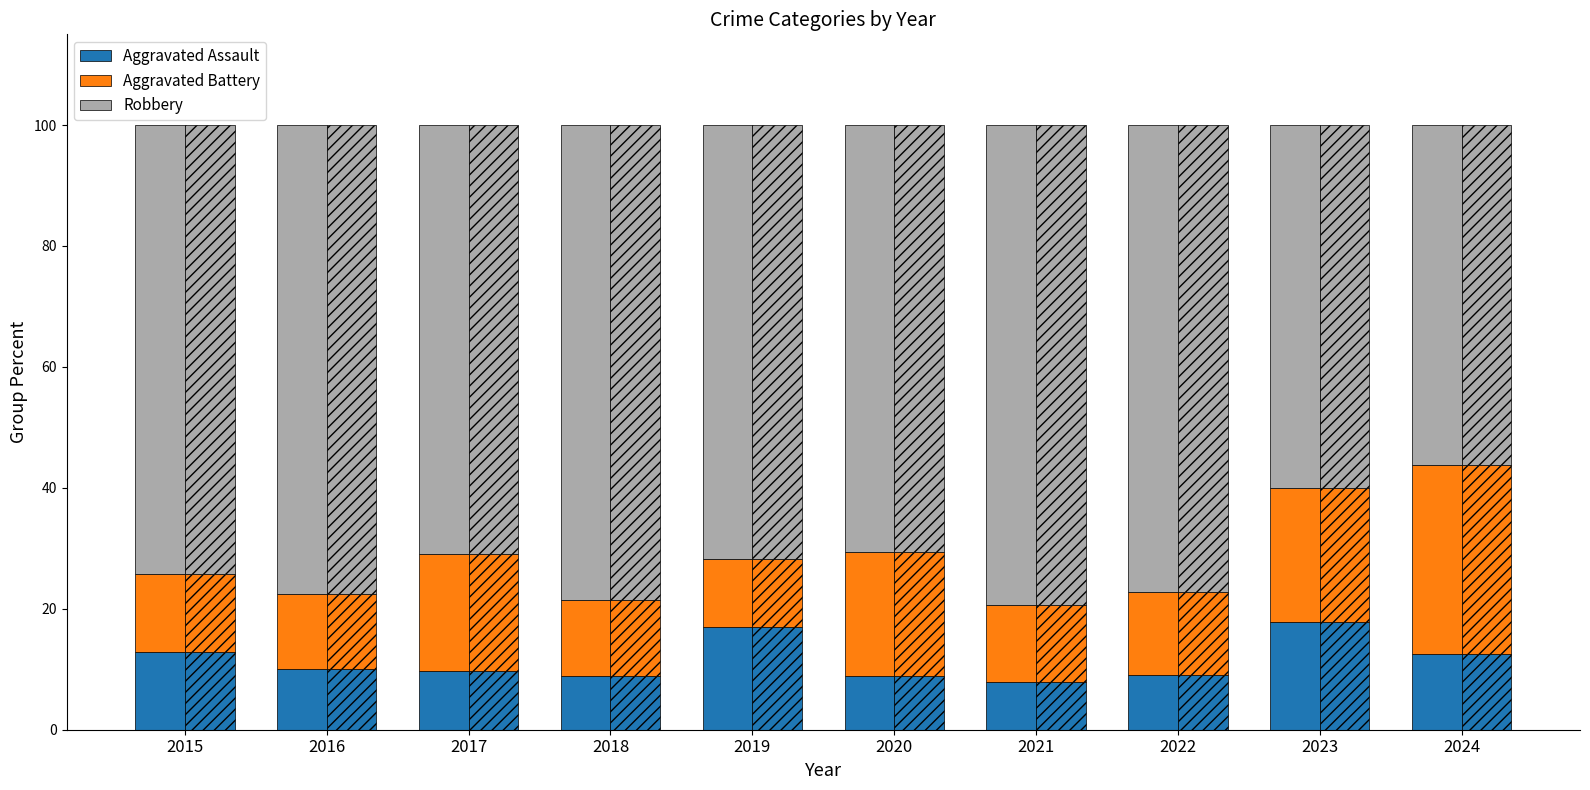

List the labels in order of Robbery value, largest first.

2021, 2018, 2016, 2022, 2015, 2019, 2017, 2020, 2023, 2024